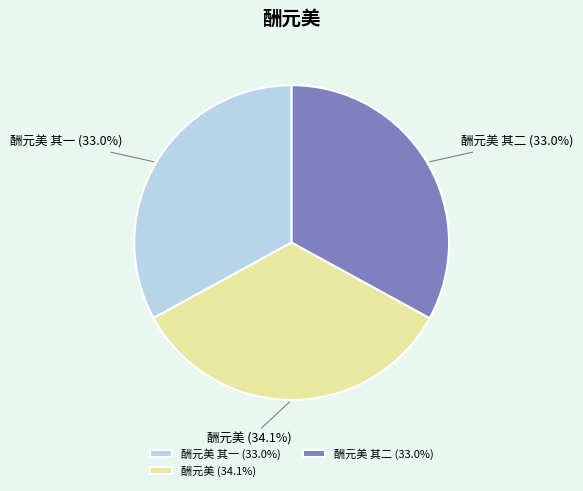

What portion of the pie excludes 酬元美 其一?

67.0%